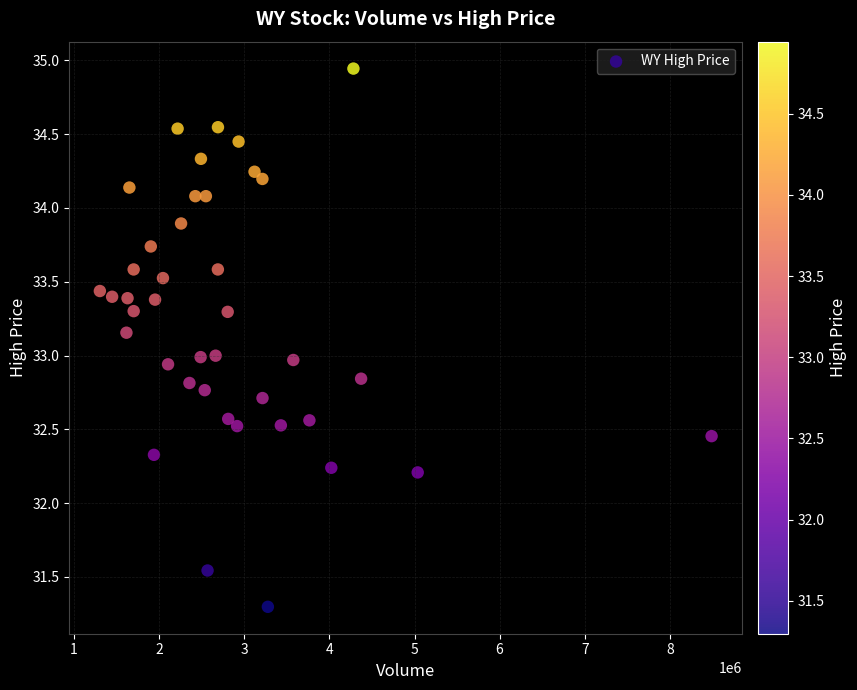

What is the range of X values (max minus min)?

7188155.0